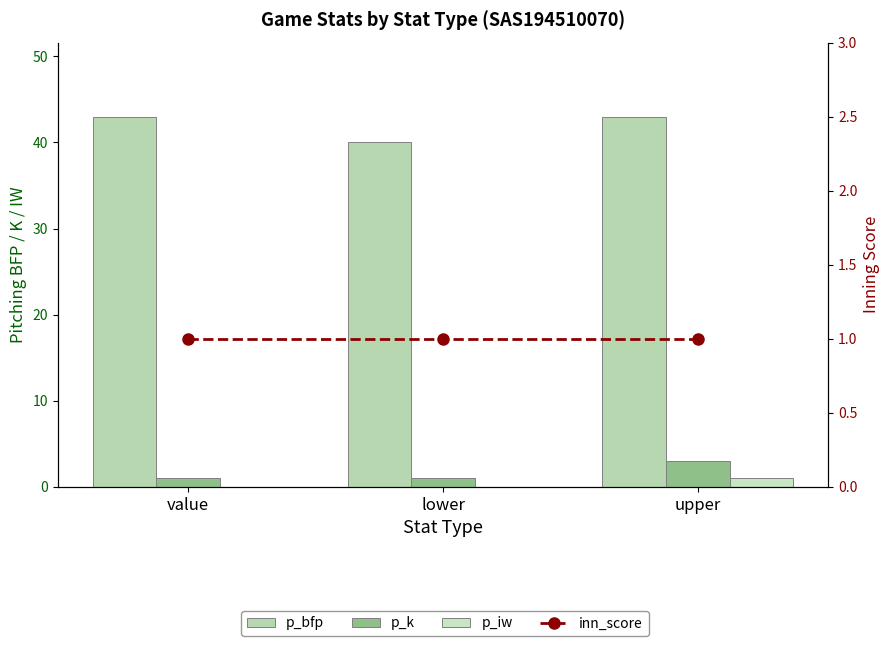

Between lower and upper, which series saw the biggest shift?

p_bfp